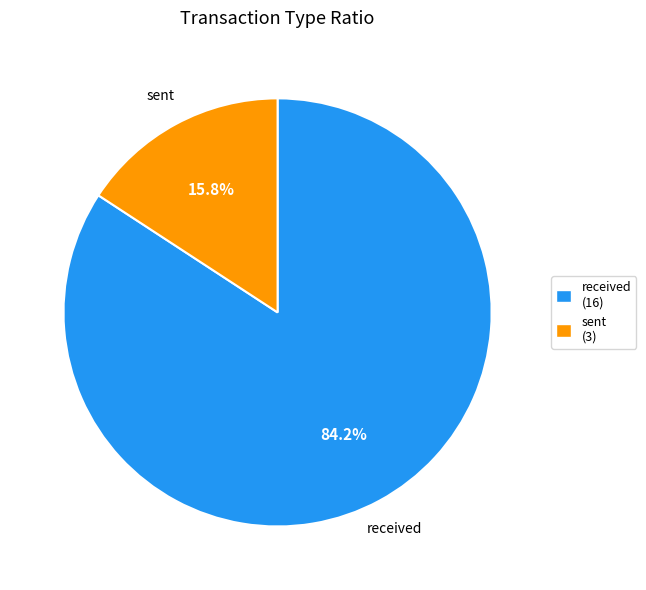

What percentage do sent and received together represent?

100.0%